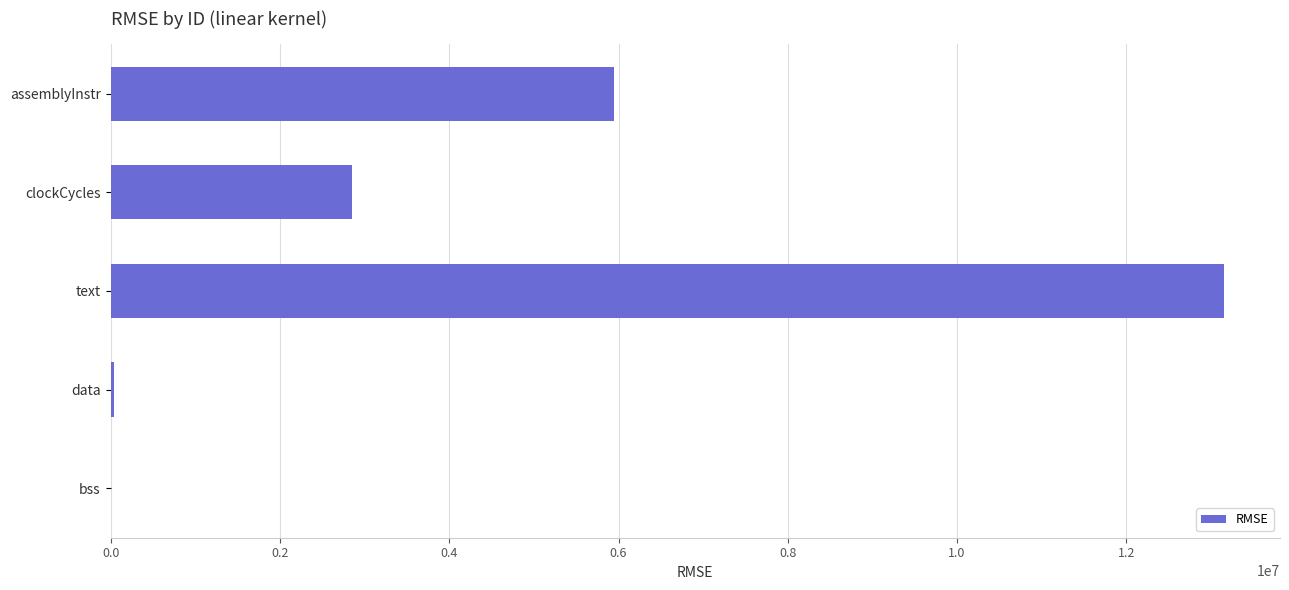

What is the sum of all values?

21993627.4